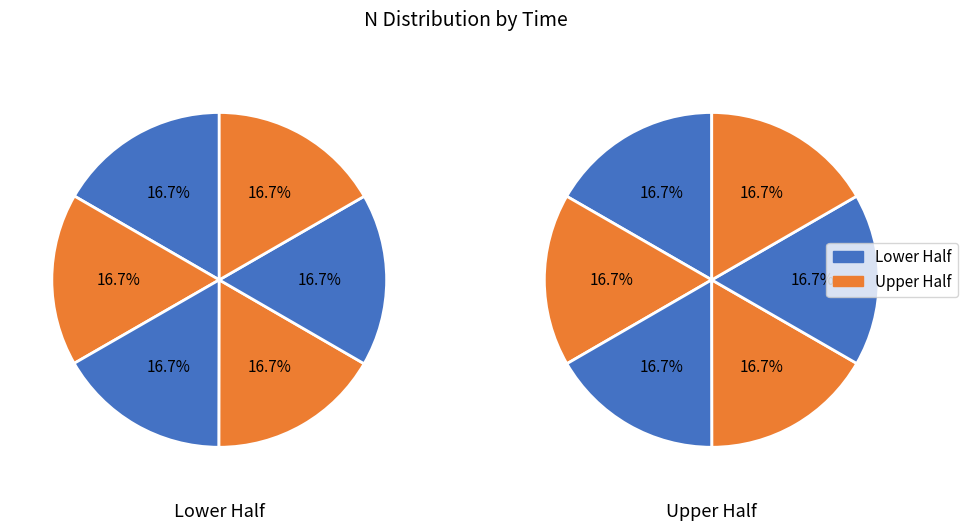

Is there any slice that represents more than half of the pie?

No